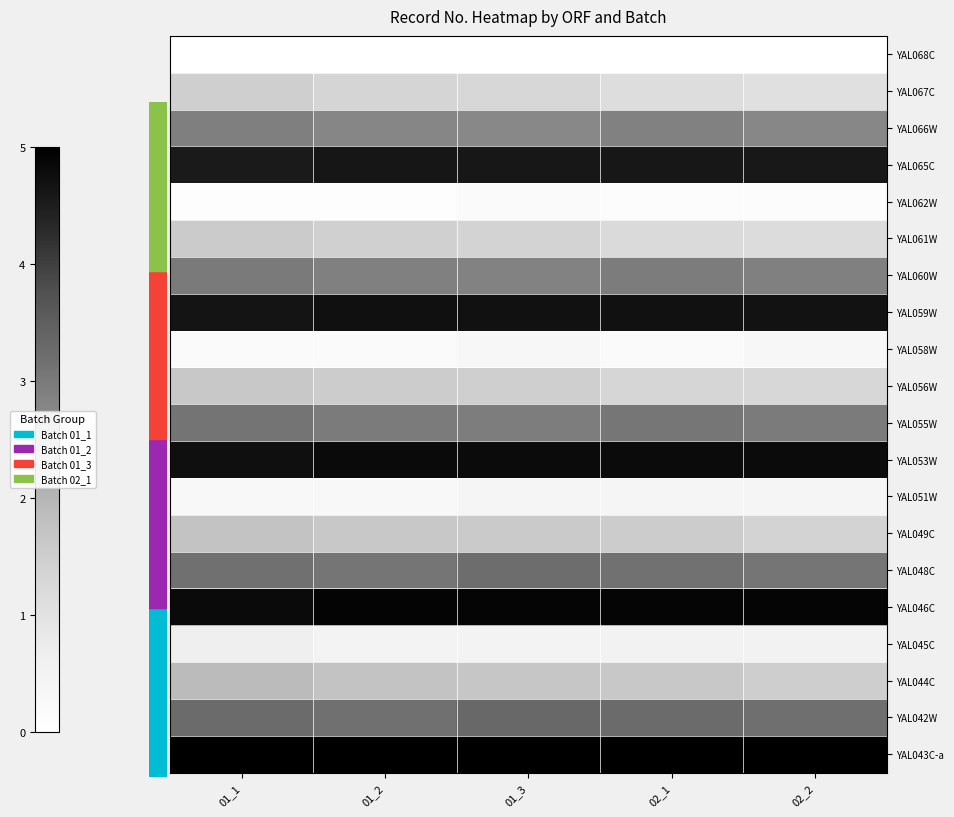

What is the total value across all series at 01_1?

9.7